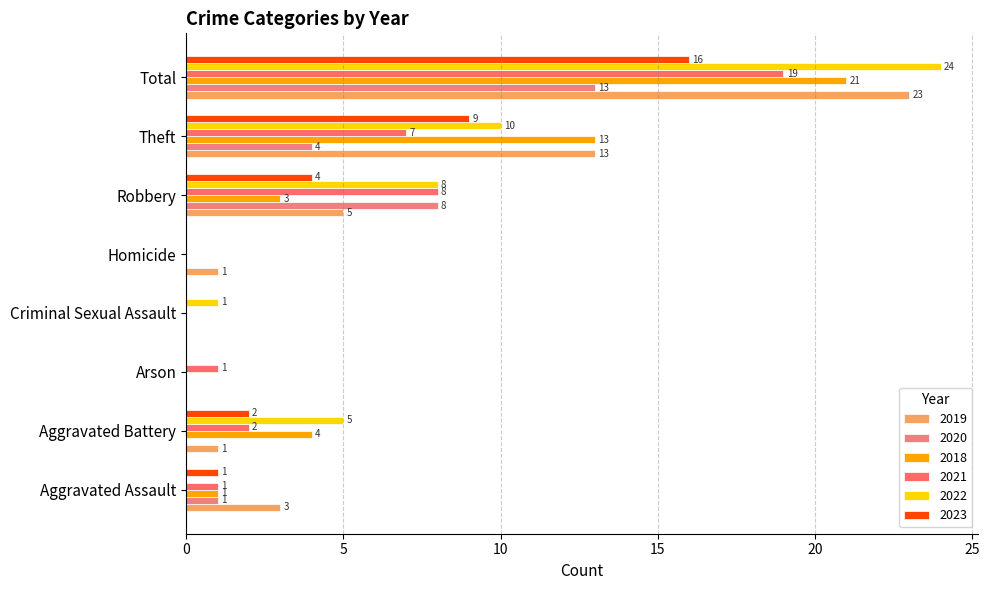

How many values in 2021 are above zero?

6